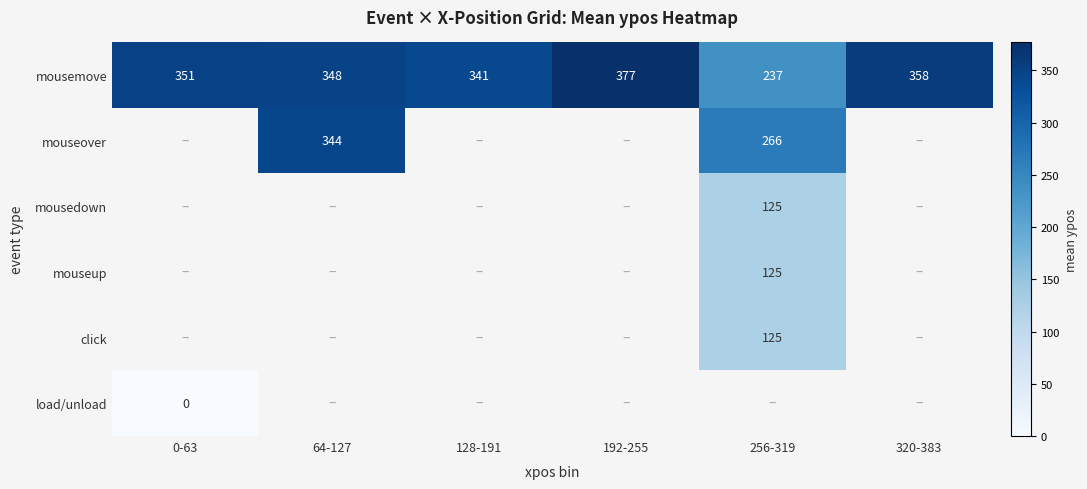

The click series shows 125 at 256-319. True or false?

True